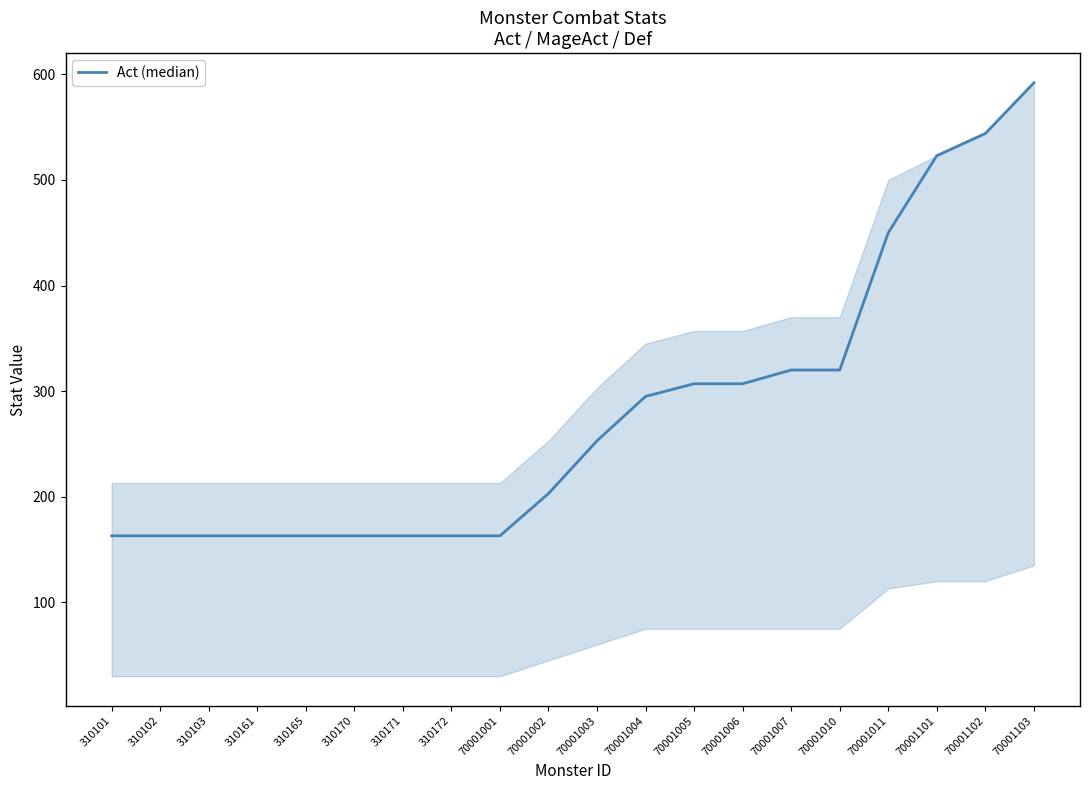

What is the approximate value at 70001004?

295